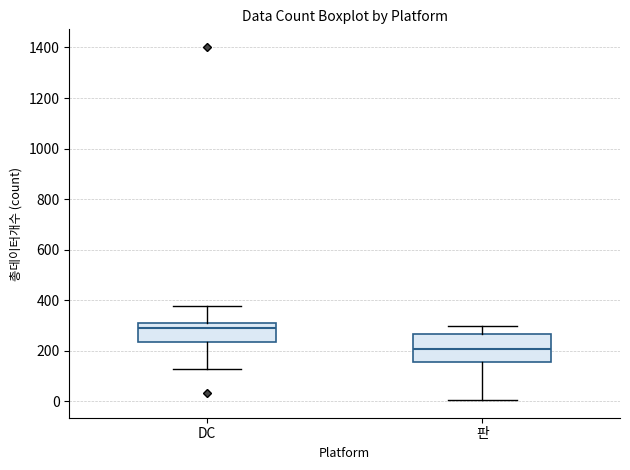

Reading left to right, read every box against the y-axis: the position of its median line, the range the box covers, and the ends of its whiskers. The values are not printed on the chart, so give them approximately, as read against the axis.

DC: median 300, box 240 to 320, whiskers 120 to 380
판: median 200, box 160 to 260, whiskers 0 to 300